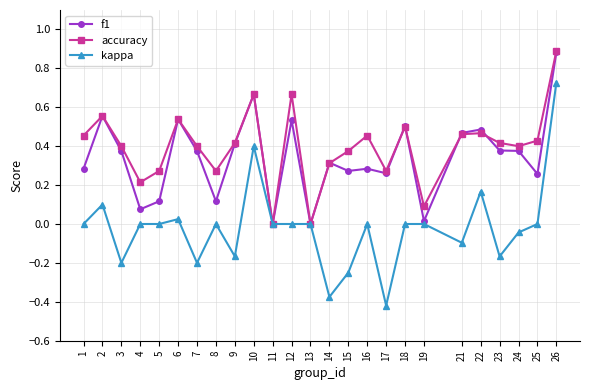

The f1 series shows 0.2 at 22. True or false?

False